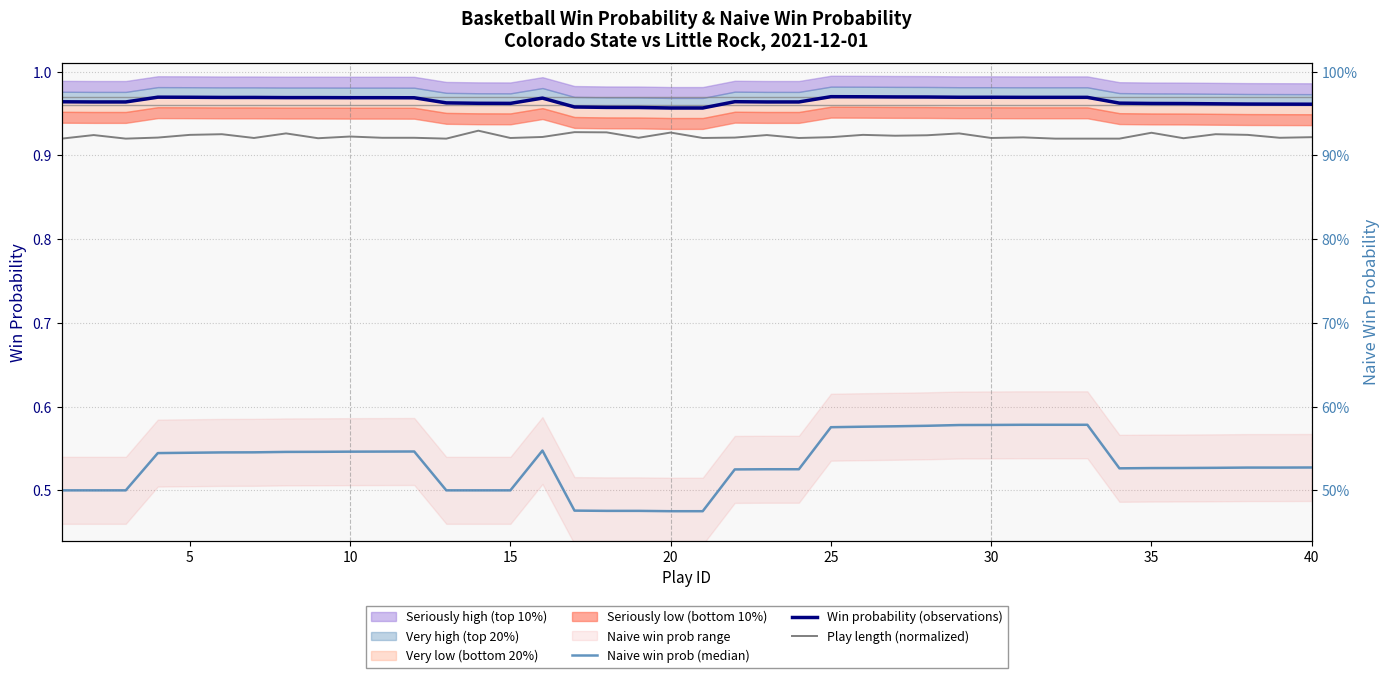

How many Naive win prob (median) values are between 0 and 1?

40